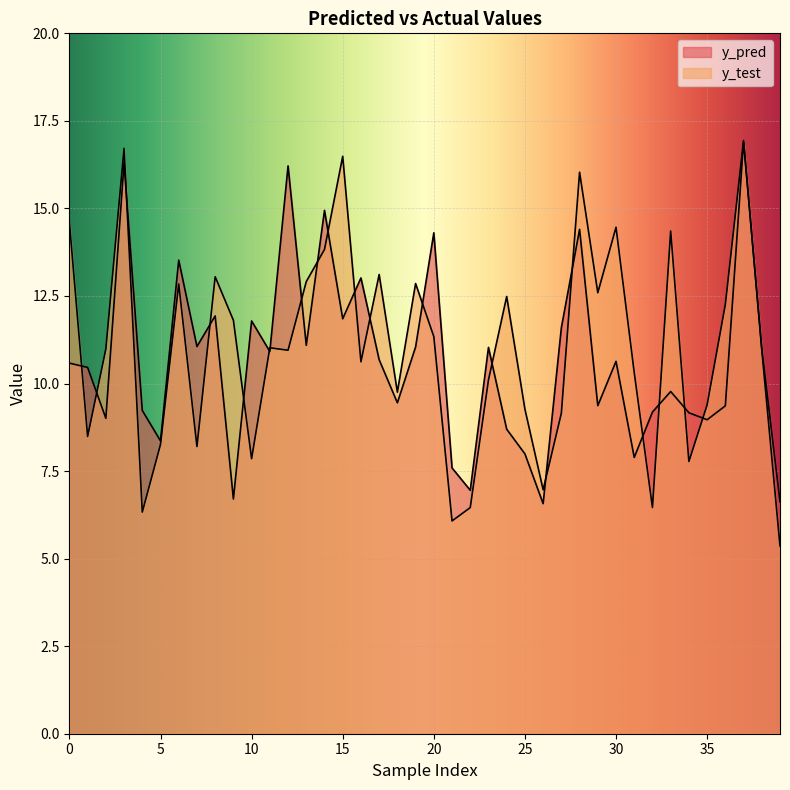

Which category has the highest value in the y_test series?

37